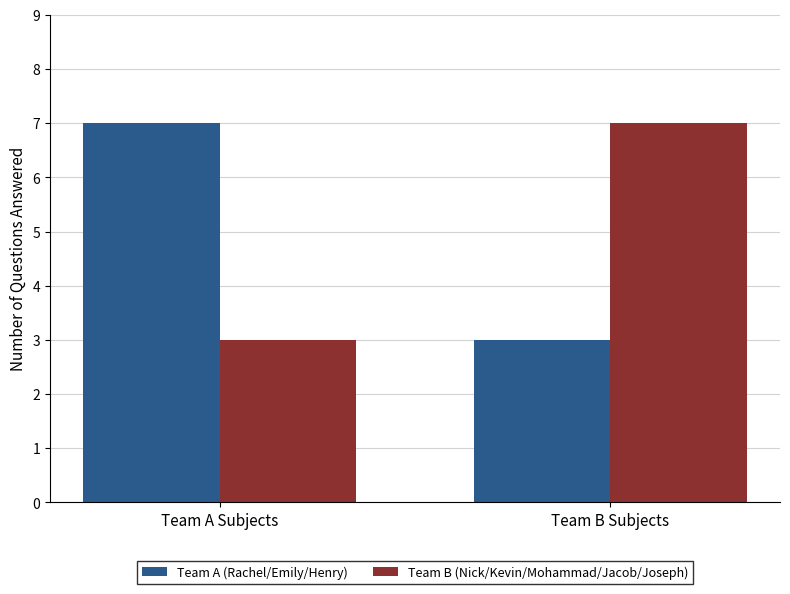

Are the bars horizontal?

No